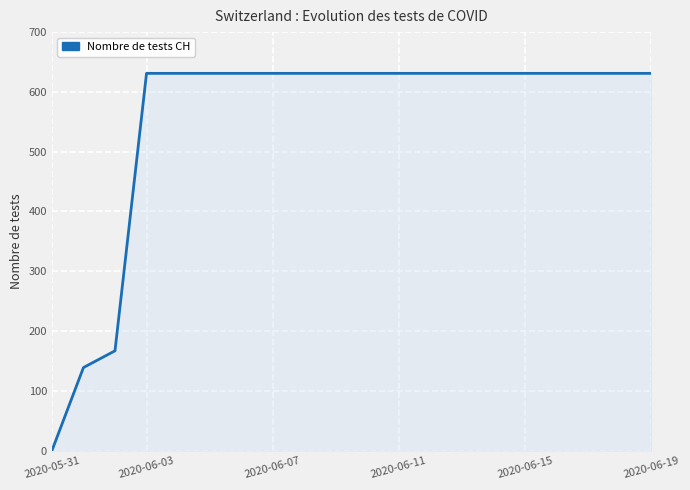

What is the greatest value displayed?

631